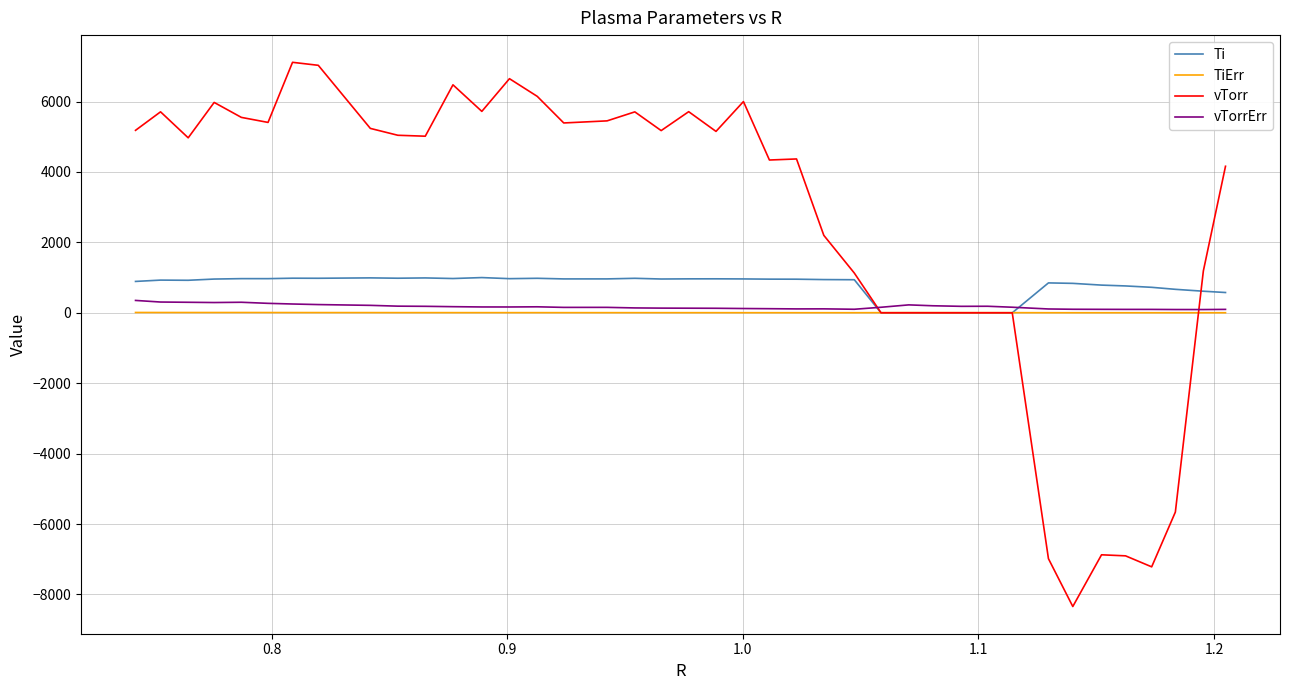

Which series has the widest spread of values?

vTorr